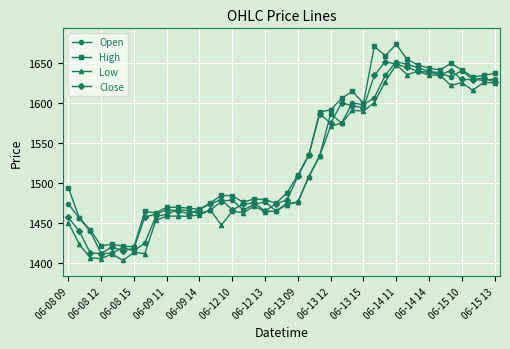

What is the sum of all Low values?

60706.5